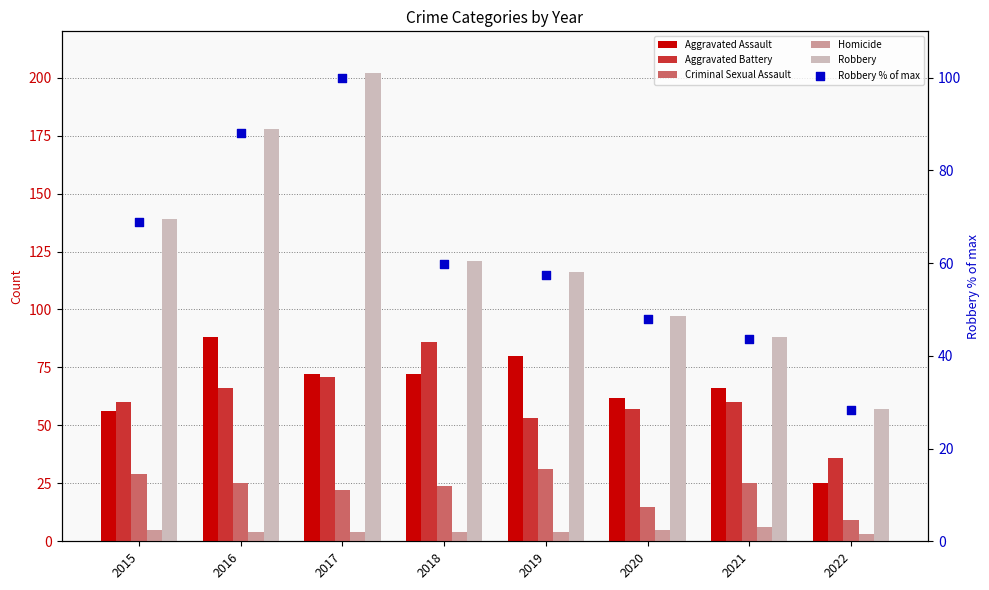

Which series contains the lowest Y value?

Homicide